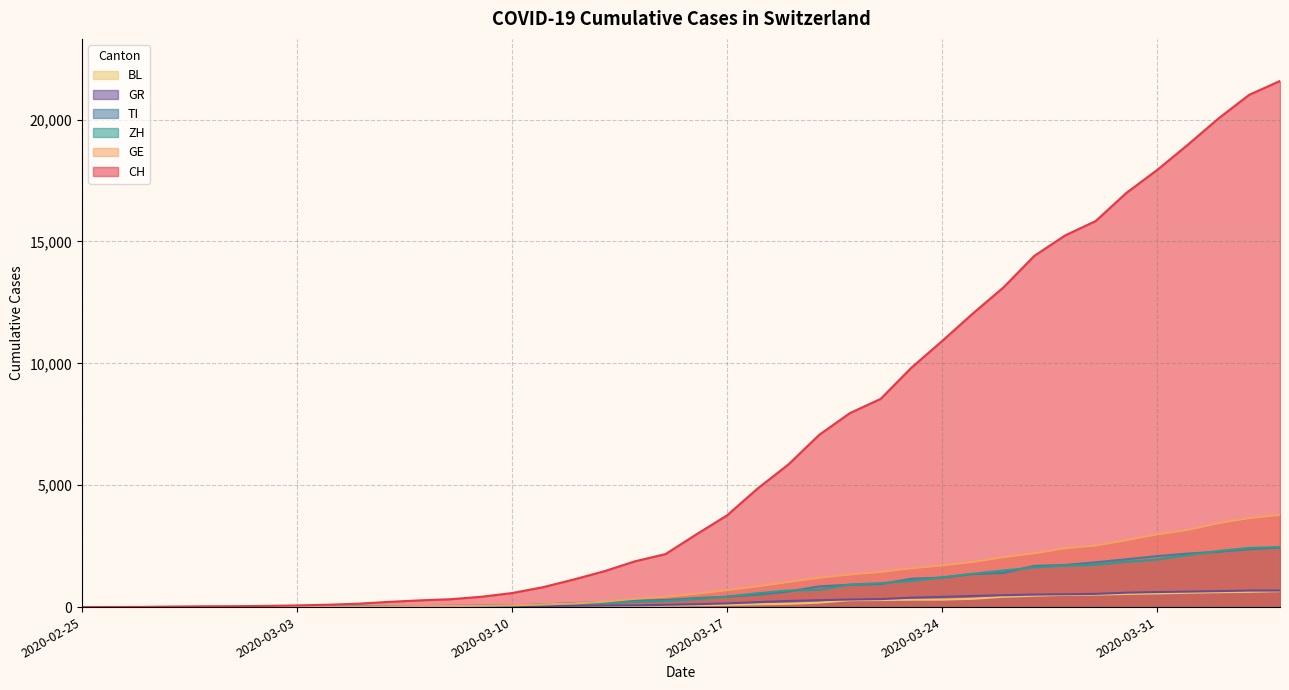

Is the value of GR at 2020-02-25 greater than the value of TI at 2020-04-04?

No